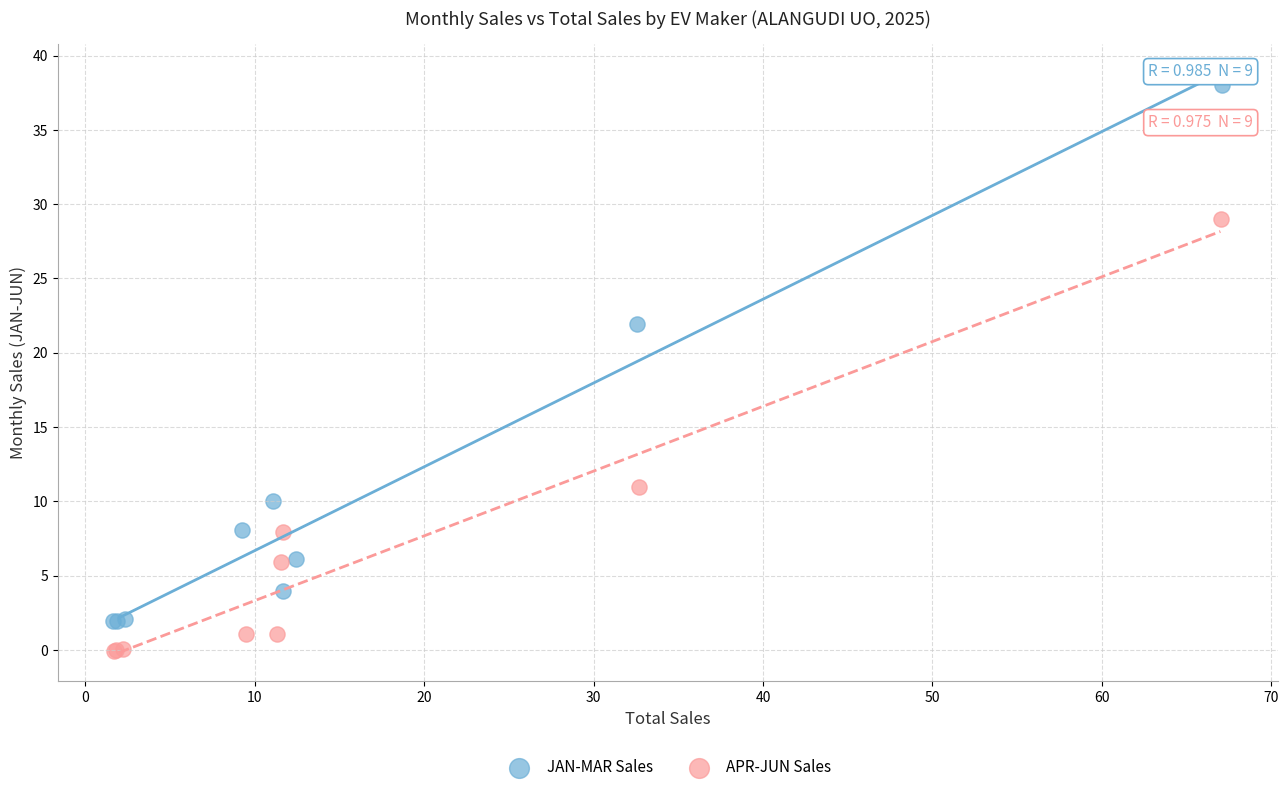

Which series has the largest Y range (max minus min)?

JAN-MAR Sales